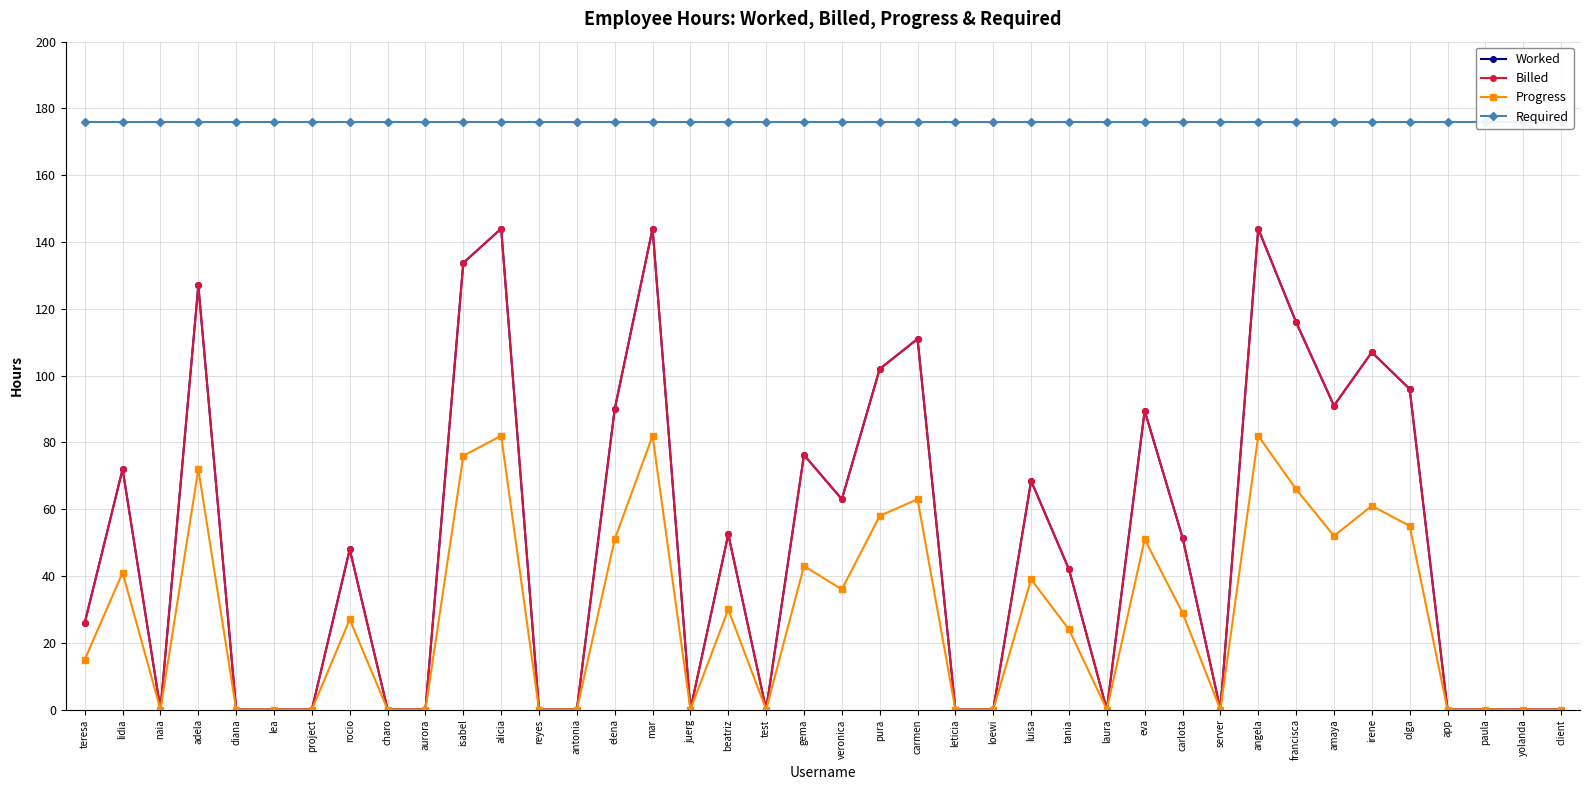

Reading left to right, list all the values displayed in this chart.

Worked: teresa=26.0	lidia=72.0	naia=0.0	adela=127.0	diana=0.0	lea=0.0	project=0.0	rocio=48.0	charo=0.0	aurora=0.0	isabel=133.8	alicia=144.0	reyes=0.0	antonia=0.0	elena=90.0	mar=144.0	juerg=0.0	beatriz=52.5	test=0.0	gema=76.2	veronica=63.0	pura=102.0	carmen=111.0	leticia=0.0	loewi=0.0	luisa=68.5	tania=42.0	laura=0.0	eva=89.5	carlota=51.5	server=0.0	angela=144.0	francisca=116.0	amaya=91.0	irene=107.0	olga=96.0	app=0.0	paula=0.0	yolanda=0.0	client=0.0
Billed: teresa=26.0	lidia=72.0	naia=0.0	adela=127.0	diana=0.0	lea=0.0	project=0.0	rocio=48.0	charo=0.0	aurora=0.0	isabel=133.8	alicia=144.0	reyes=0.0	antonia=0.0	elena=90.0	mar=144.0	juerg=0.0	beatriz=52.5	test=0.0	gema=76.2	veronica=63.0	pura=102.0	carmen=111.0	leticia=0.0	loewi=0.0	luisa=68.5	tania=42.0	laura=0.0	eva=89.5	carlota=51.5	server=0.0	angela=144.0	francisca=116.0	amaya=91.0	irene=107.0	olga=96.0	app=0.0	paula=0.0	yolanda=0.0	client=0.0
Progress: teresa=15.0	lidia=41.0	naia=0.0	adela=72.0	diana=0.0	lea=0.0	project=0.0	rocio=27.0	charo=0.0	aurora=0.0	isabel=76.0	alicia=82.0	reyes=0.0	antonia=0.0	elena=51.0	mar=82.0	juerg=0.0	beatriz=30.0	test=0.0	gema=43.0	veronica=36.0	pura=58.0	carmen=63.0	leticia=0.0	loewi=0.0	luisa=39.0	tania=24.0	laura=0.0	eva=51.0	carlota=29.0	server=0.0	angela=82.0	francisca=66.0	amaya=52.0	irene=61.0	olga=55.0	app=0.0	paula=0.0	yolanda=0.0	client=0.0
Required: teresa=176.0	lidia=176.0	naia=176.0	adela=176.0	diana=176.0	lea=176.0	project=176.0	rocio=176.0	charo=176.0	aurora=176.0	isabel=176.0	alicia=176.0	reyes=176.0	antonia=176.0	elena=176.0	mar=176.0	juerg=176.0	beatriz=176.0	test=176.0	gema=176.0	veronica=176.0	pura=176.0	carmen=176.0	leticia=176.0	loewi=176.0	luisa=176.0	tania=176.0	laura=176.0	eva=176.0	carlota=176.0	server=176.0	angela=176.0	francisca=176.0	amaya=176.0	irene=176.0	olga=176.0	app=176.0	paula=176.0	yolanda=176.0	client=176.0